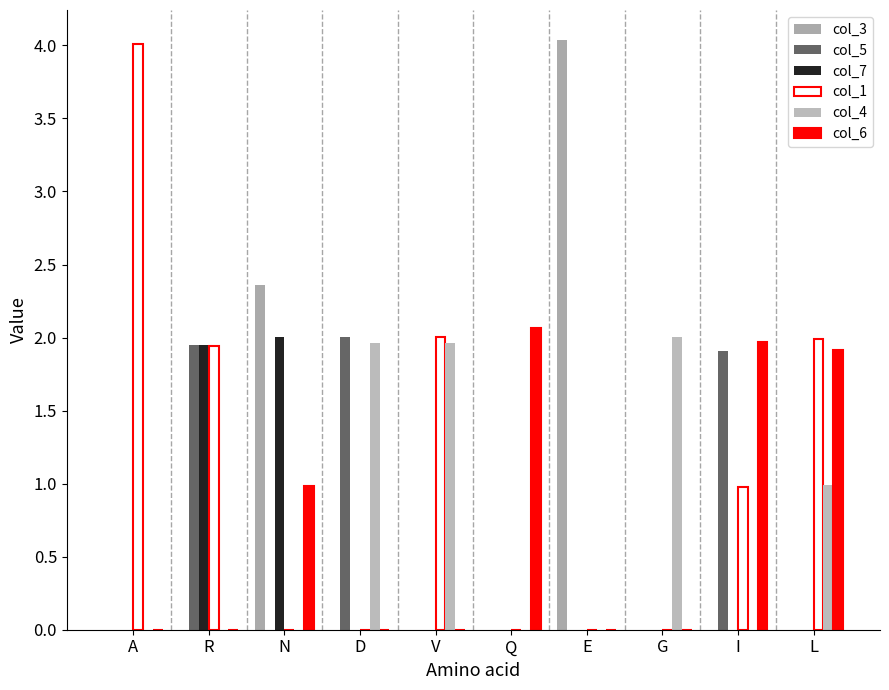

How many groups of bars are there?

10